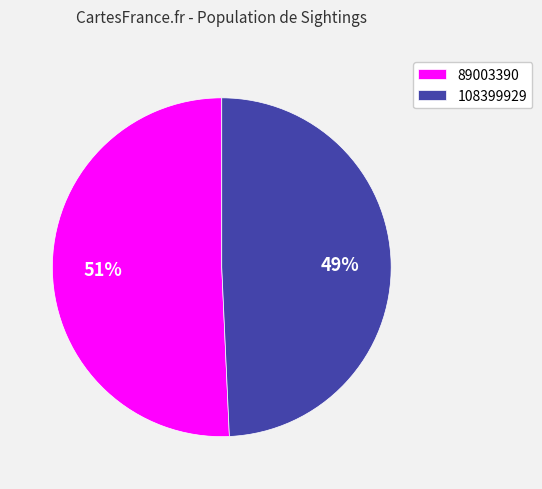

The 89003390 slice represents 64% of the pie. True or false?

False